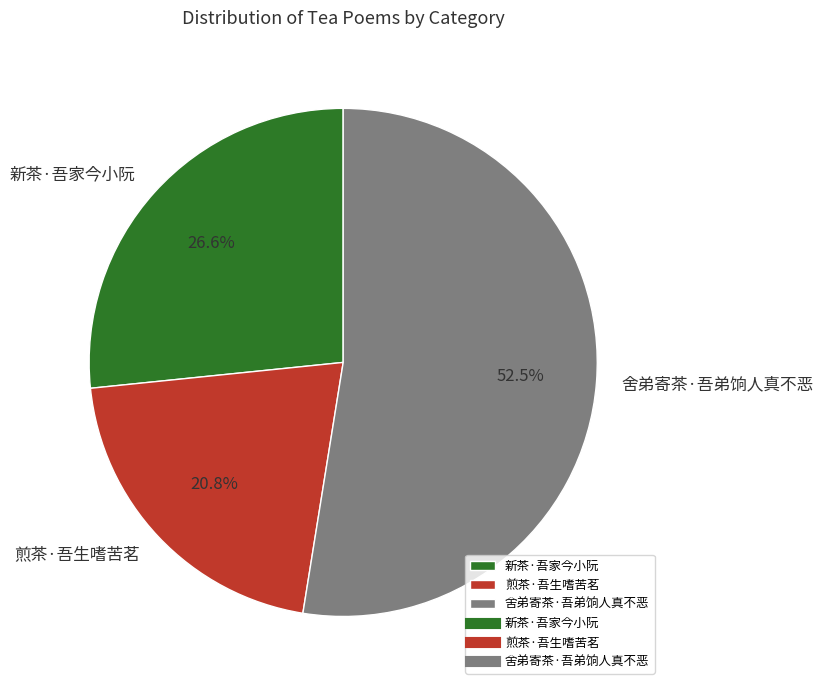

Which has a higher value, 煎茶·吾生嗜苦茗 or 新茶·吾家今小阮?

新茶·吾家今小阮